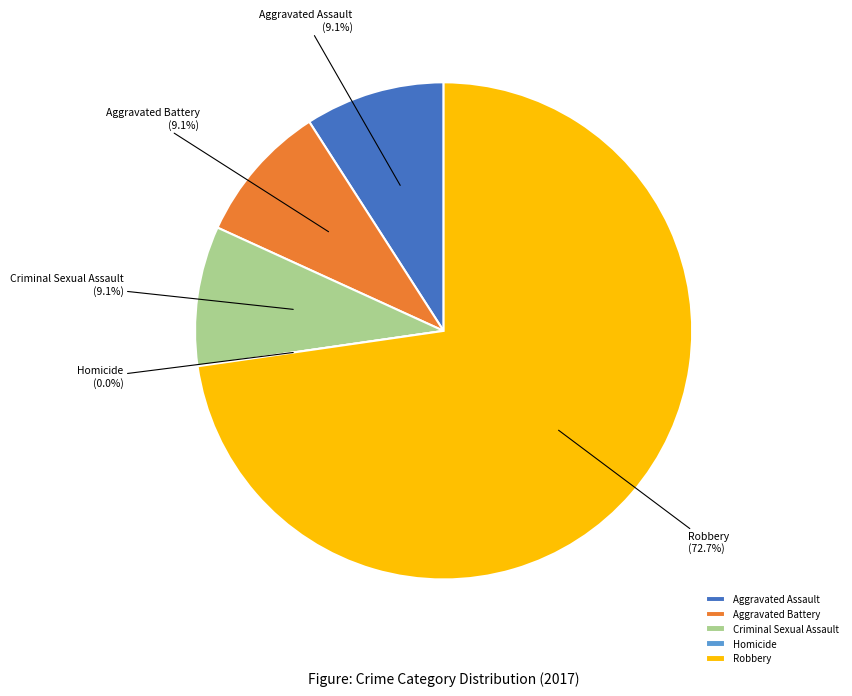

What is the smallest slice in the pie chart?

Homicide